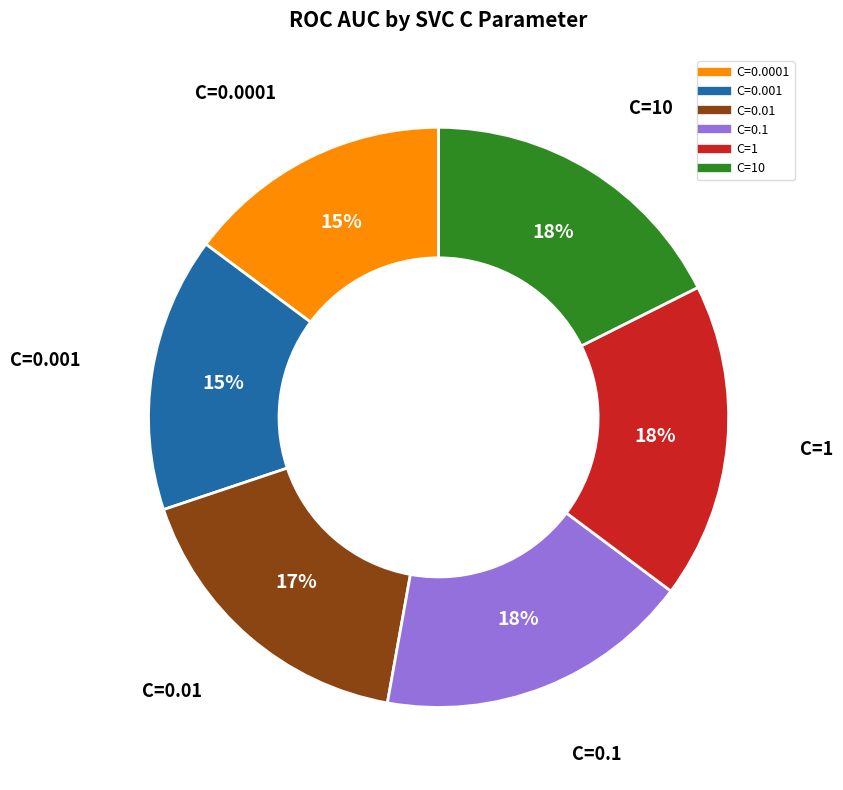

Is there a majority slice in this chart?

No